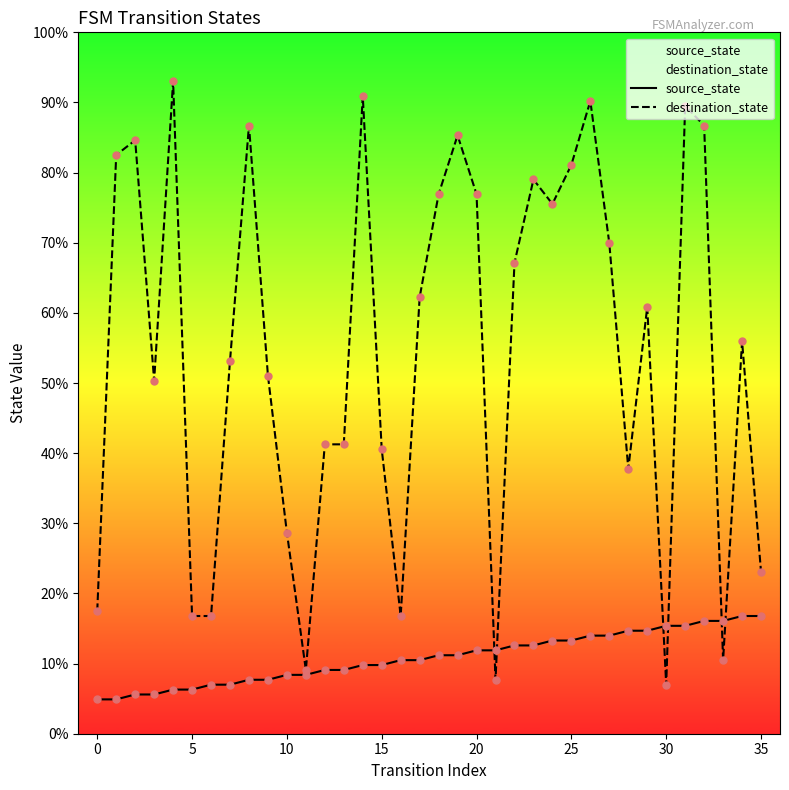

Which series has the largest Y range (max minus min)?

destination_state